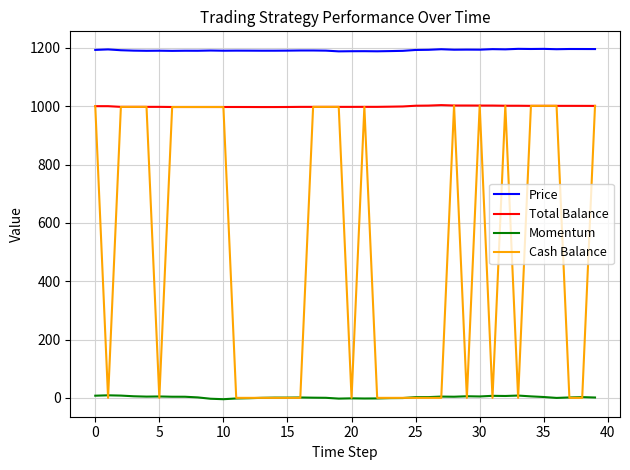

Which series has the largest total across all categories?

Price